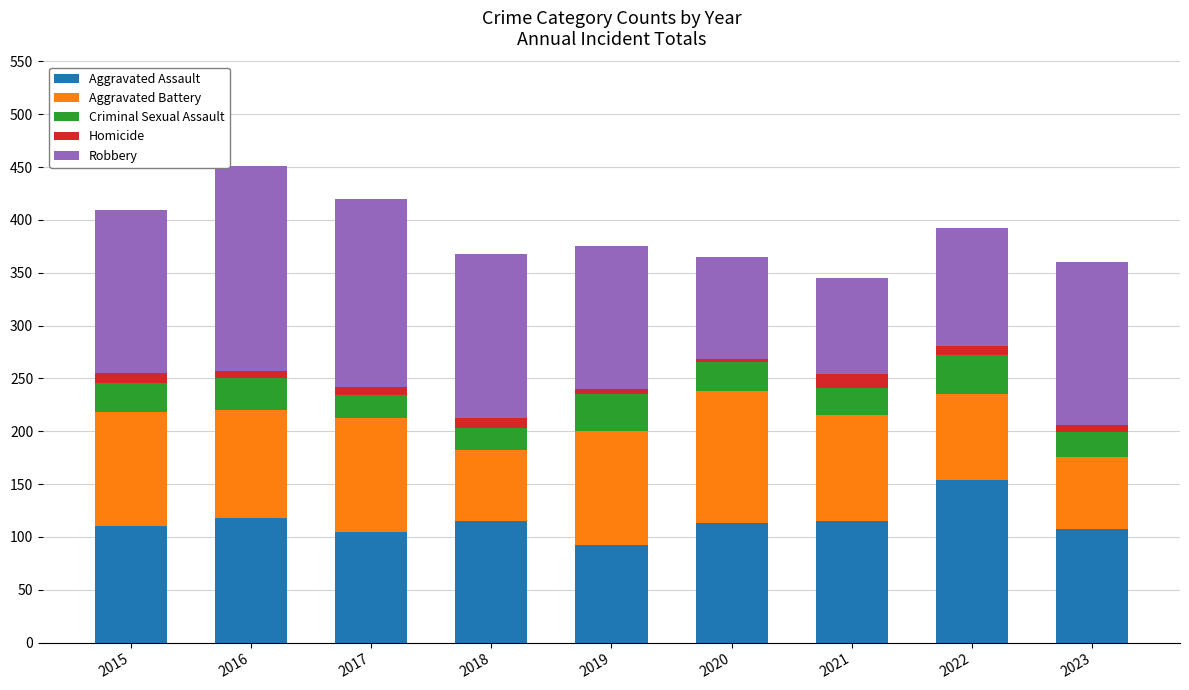

What is the difference between the maximum and minimum values in the Aggravated Assault series?

62